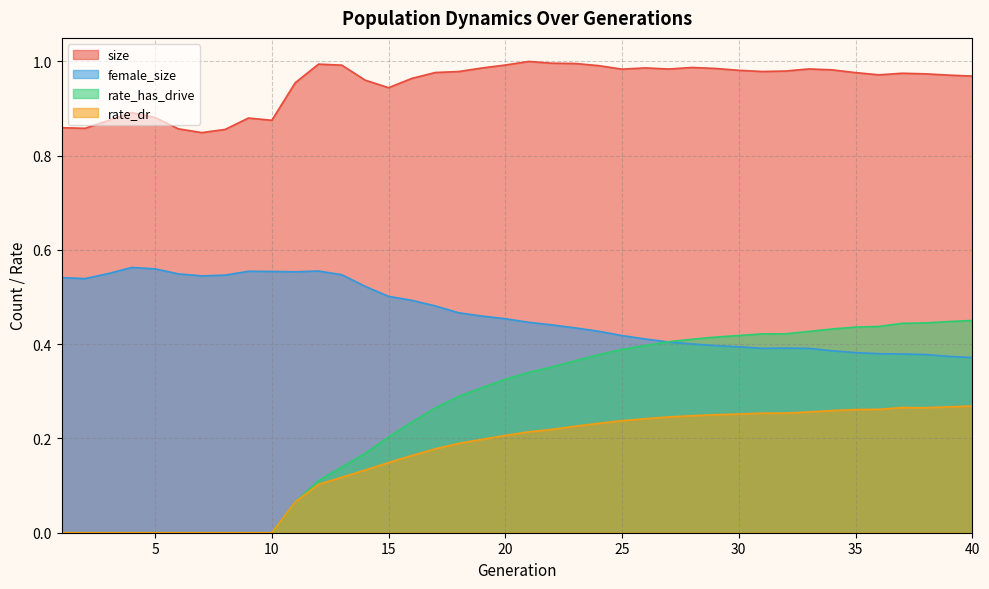

At which category does size reach its first local valley?

2